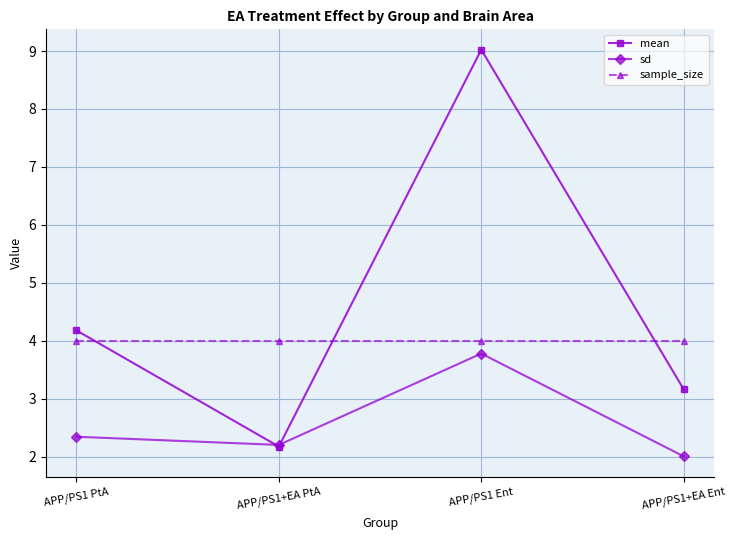

What is the difference between the sd values at APP/PS1 PtA and APP/PS1+EA PtA?

0.1